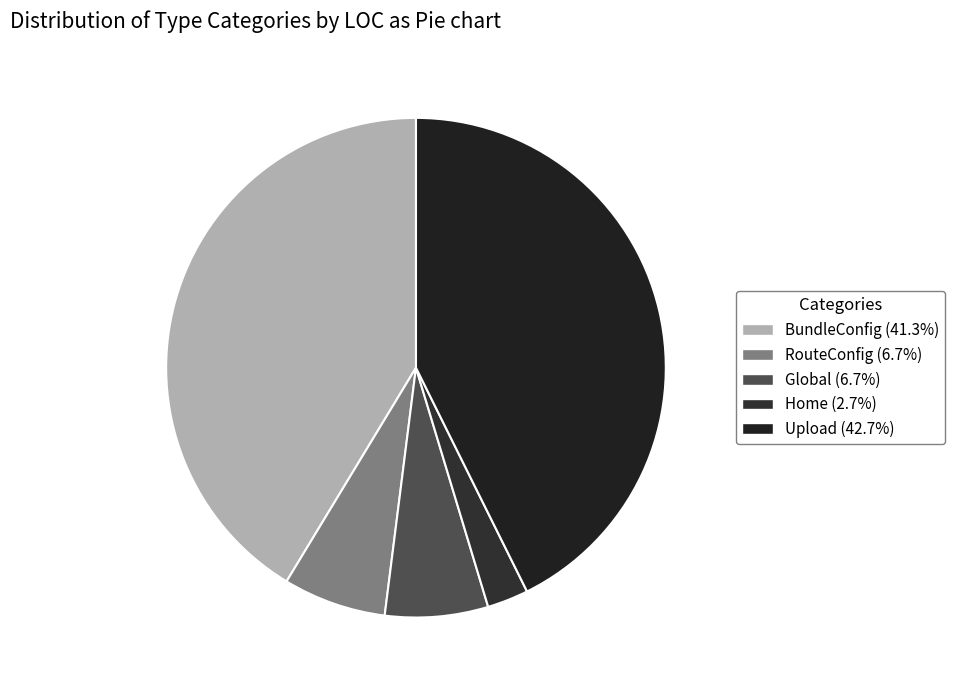

The RouteConfig slice represents 12% of the pie. True or false?

False